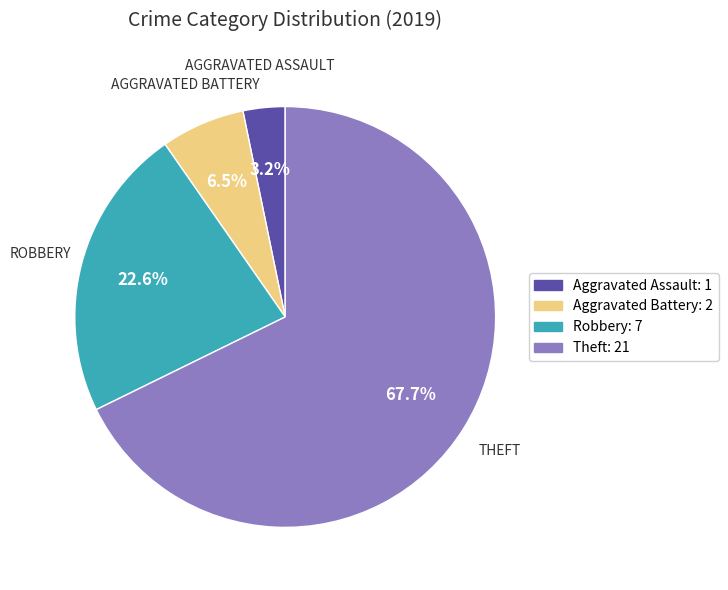

Between Aggravated Assault and Robbery, which is larger?

Robbery